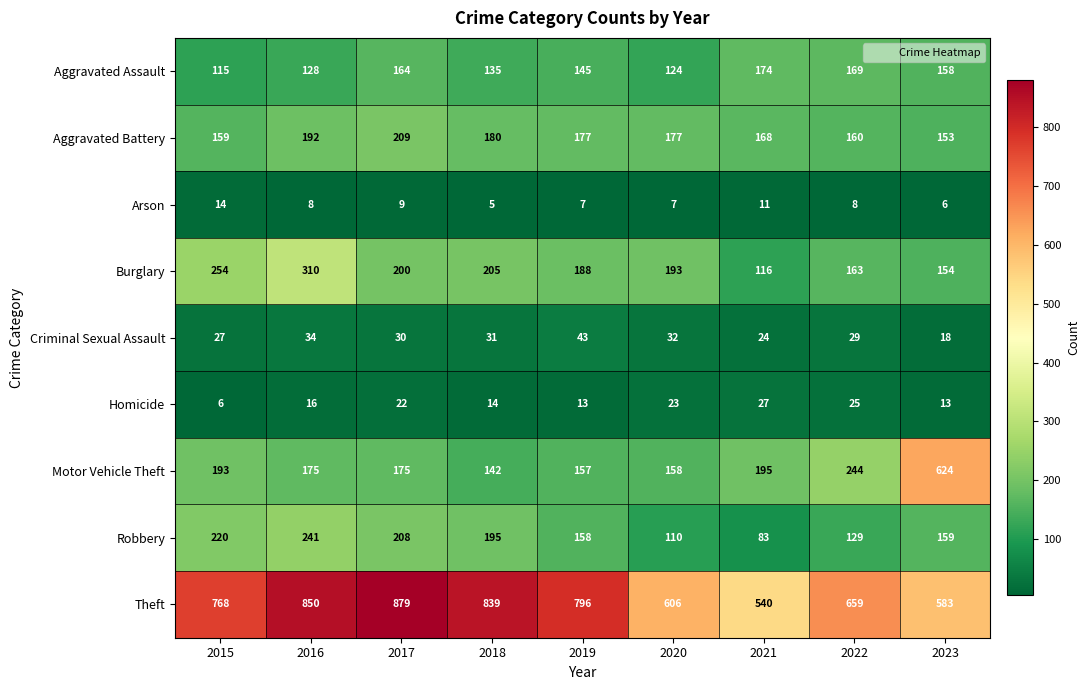

At which category is the sum across all series the highest?

2016